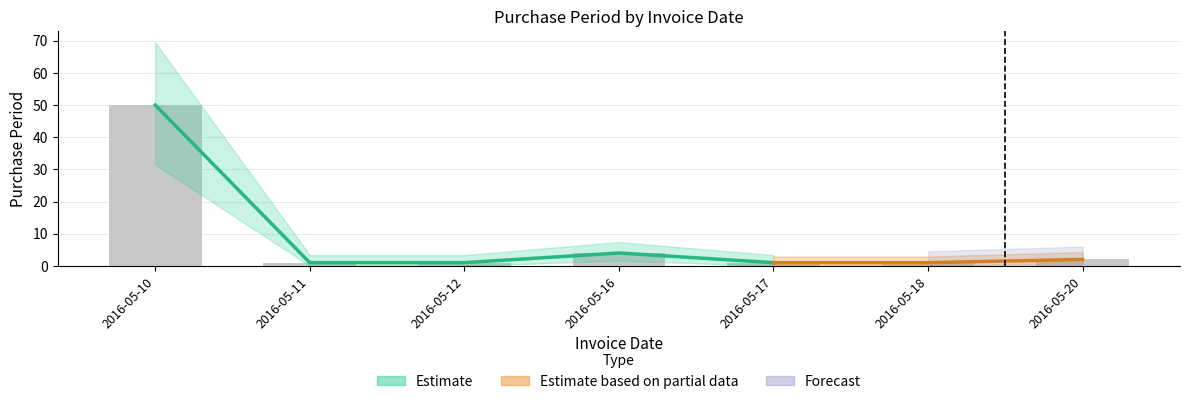

Count the number of categories in the chart.

7